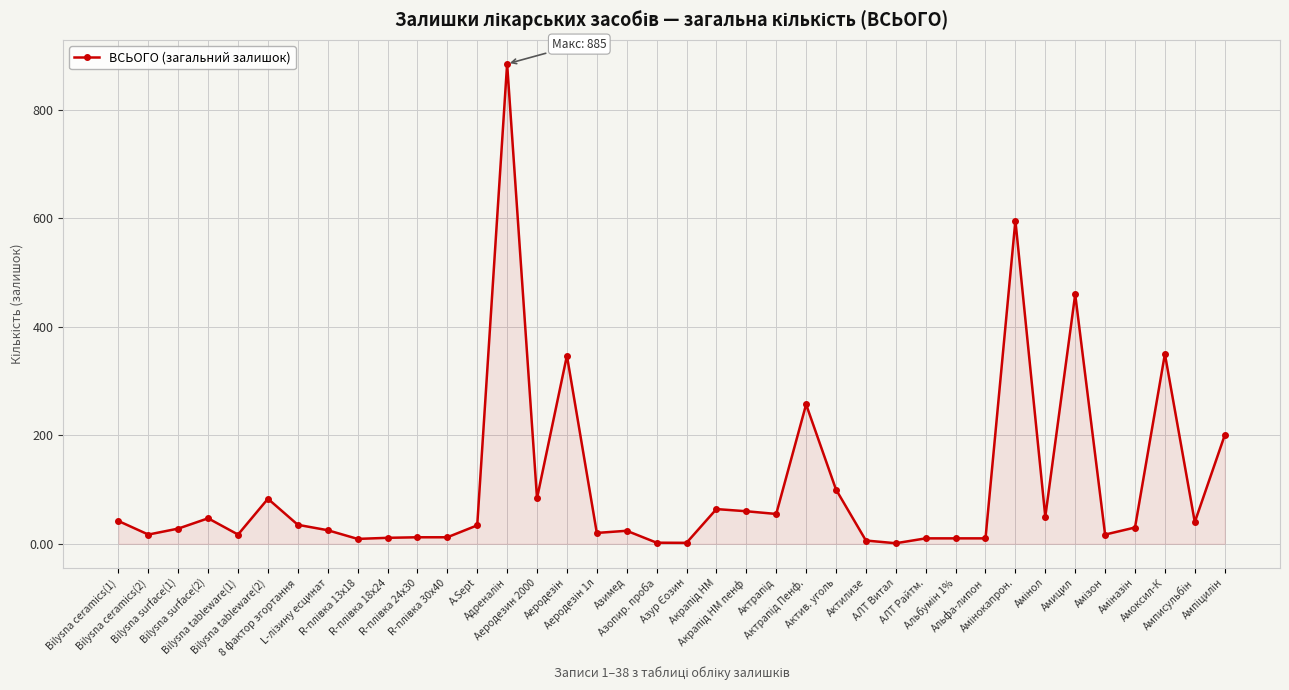

What is the greatest value displayed?

885.0